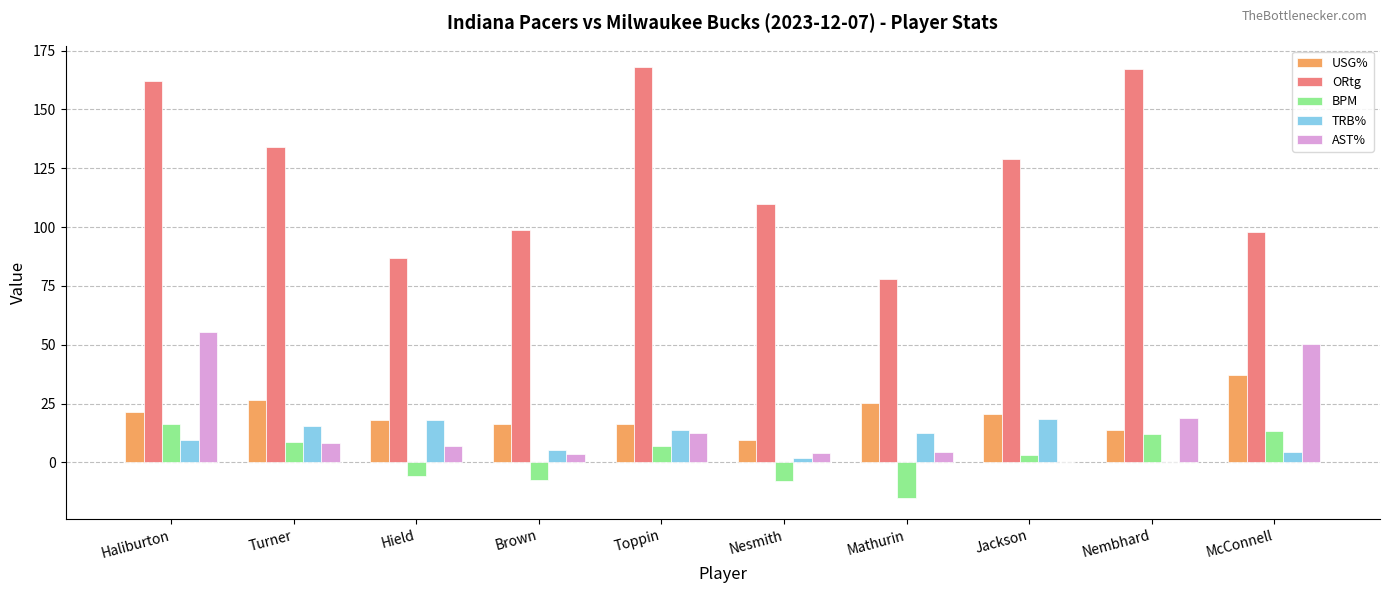

What are all the series names shown in the legend?

USG%, ORtg, BPM, TRB%, AST%